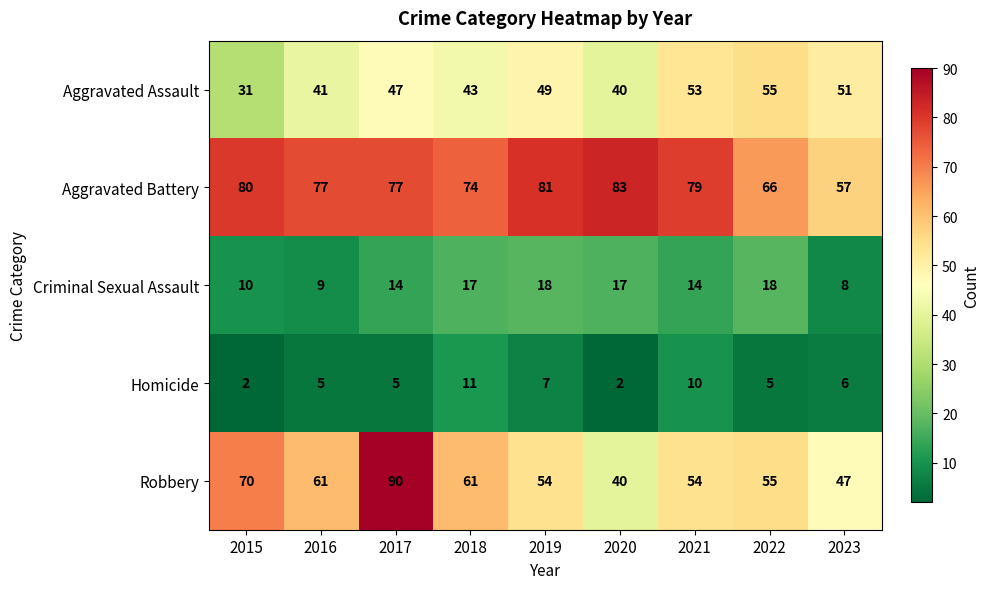

How many series are shown in this chart?

5